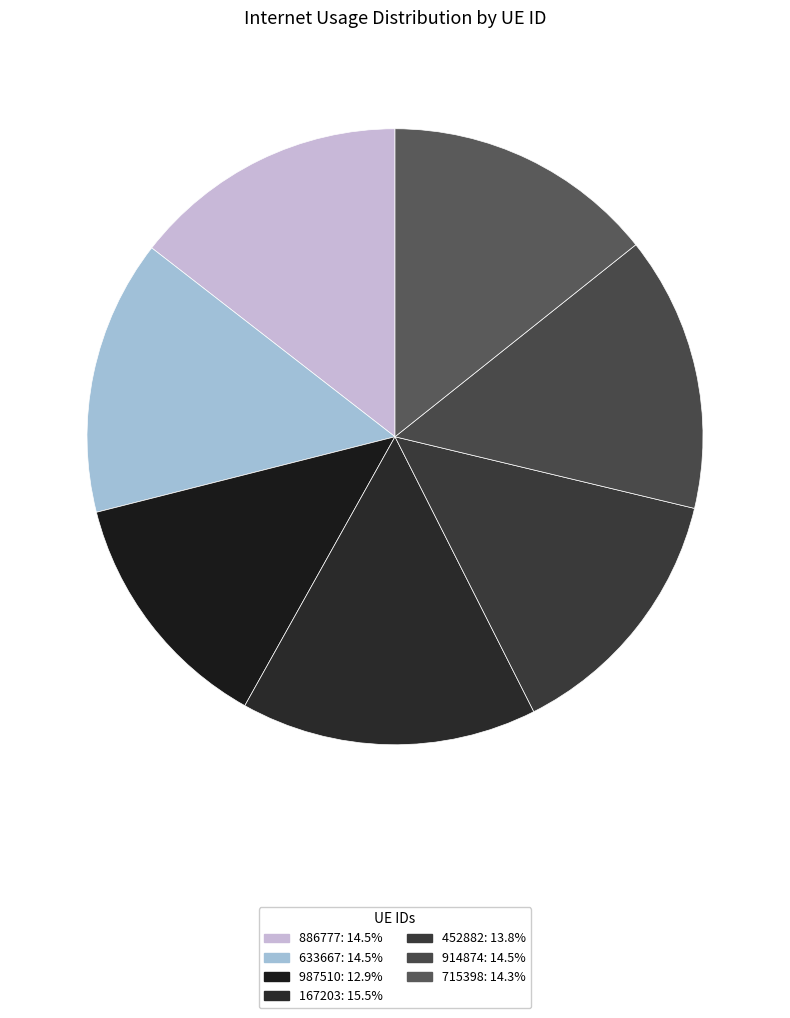

Count the number of slices in the pie.

7